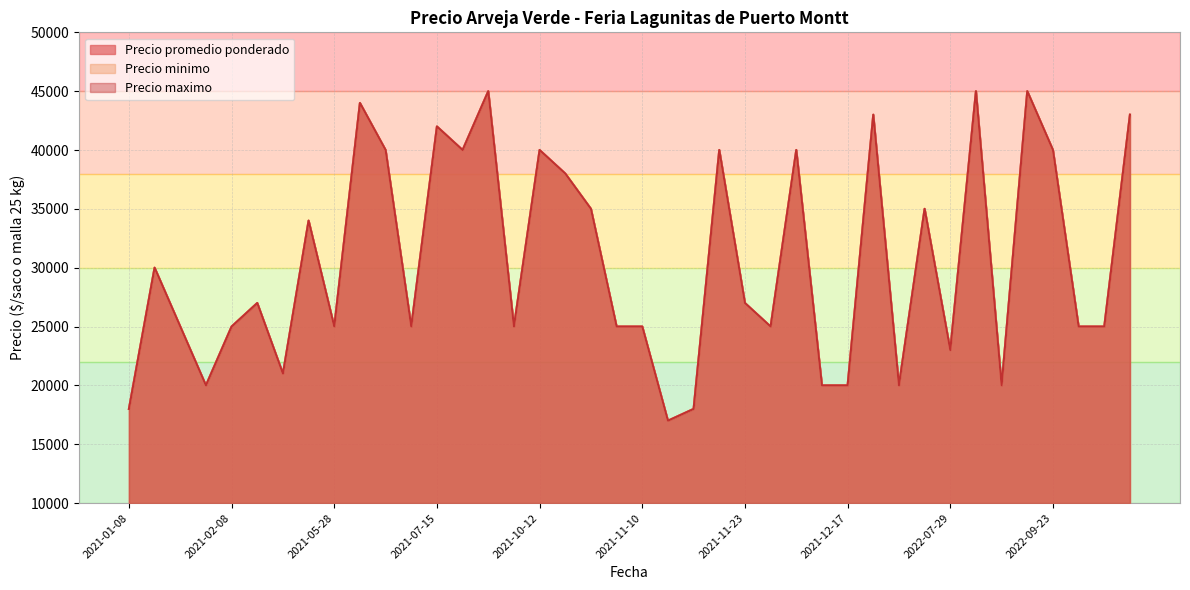

True or false: Precio maximo has a value of 16989 at 2021-11-23.

False